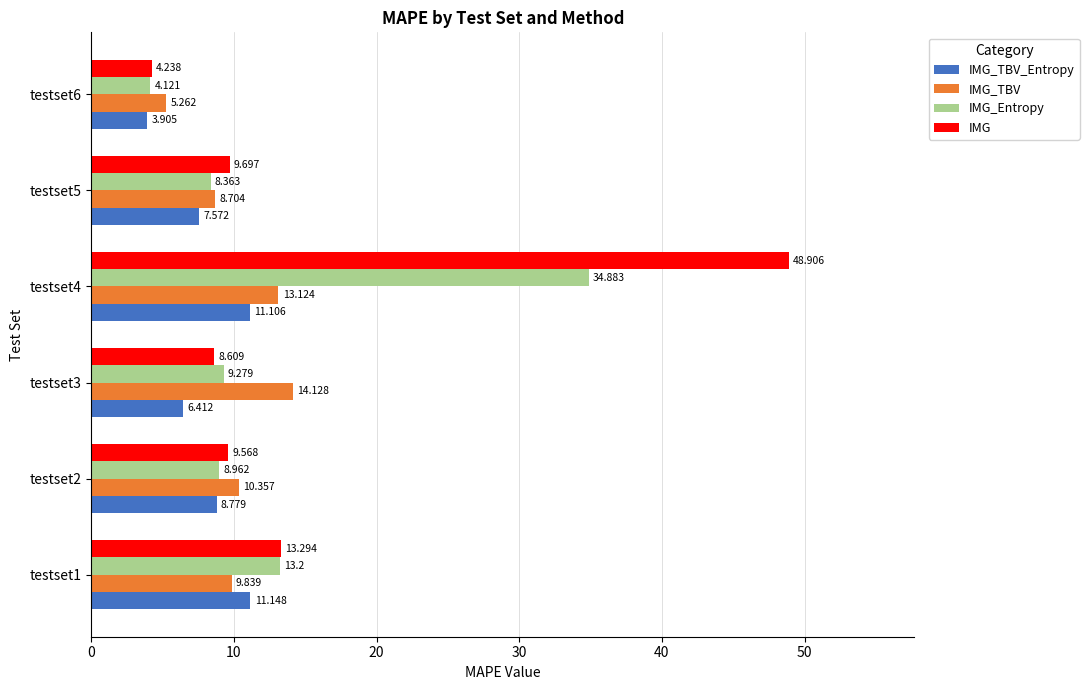

What is the minimum value for IMG_TBV_Entropy?

3.9